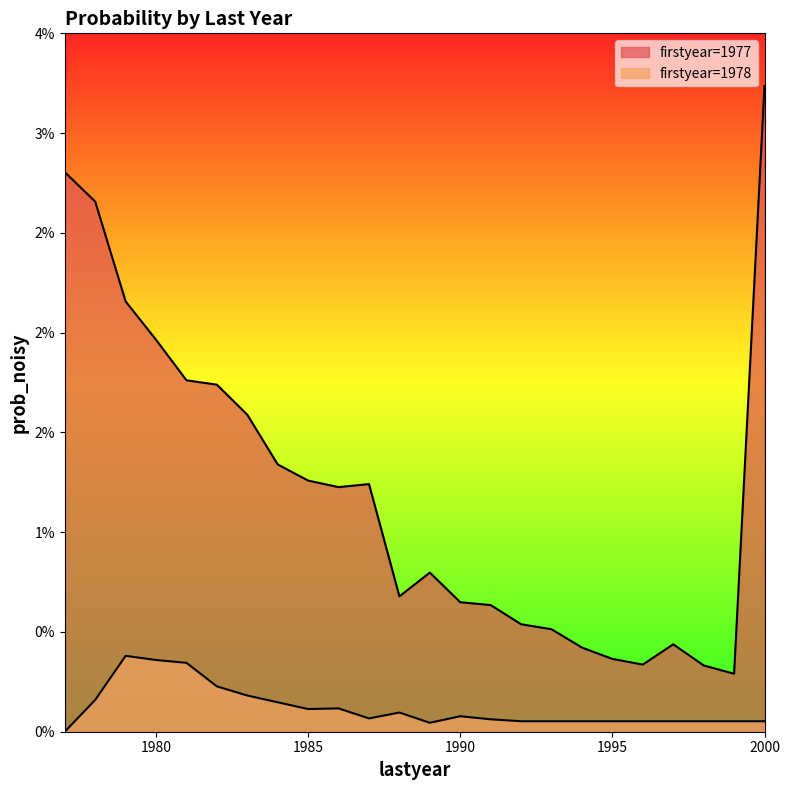

At which category is the sum across all series the highest?

2000